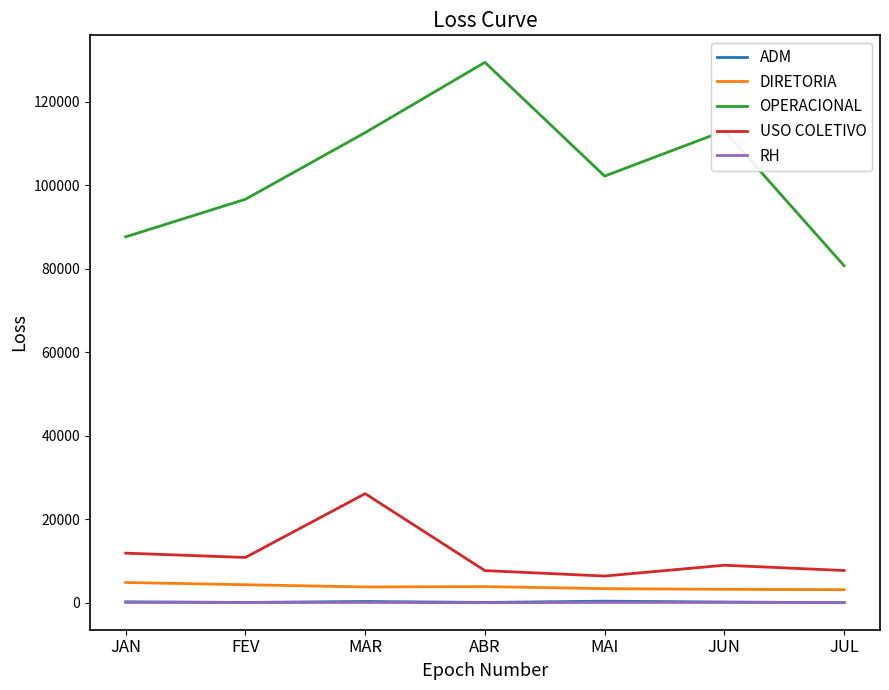

Read the DIRETORIA value at JAN.

4841.1